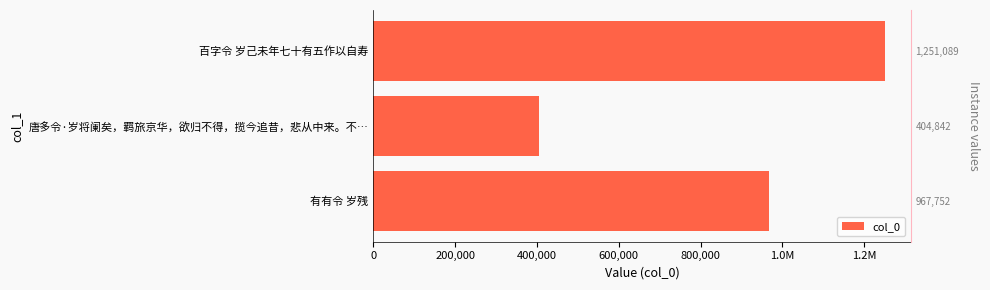

What is the difference between the maximum and second lowest values?

283337